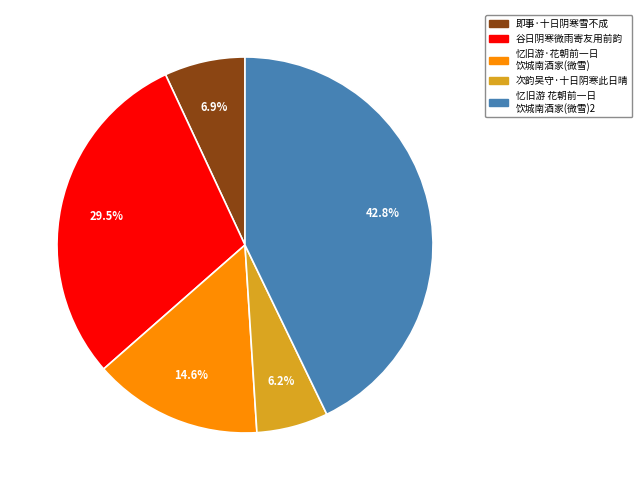

Does any single category account for the majority?

No